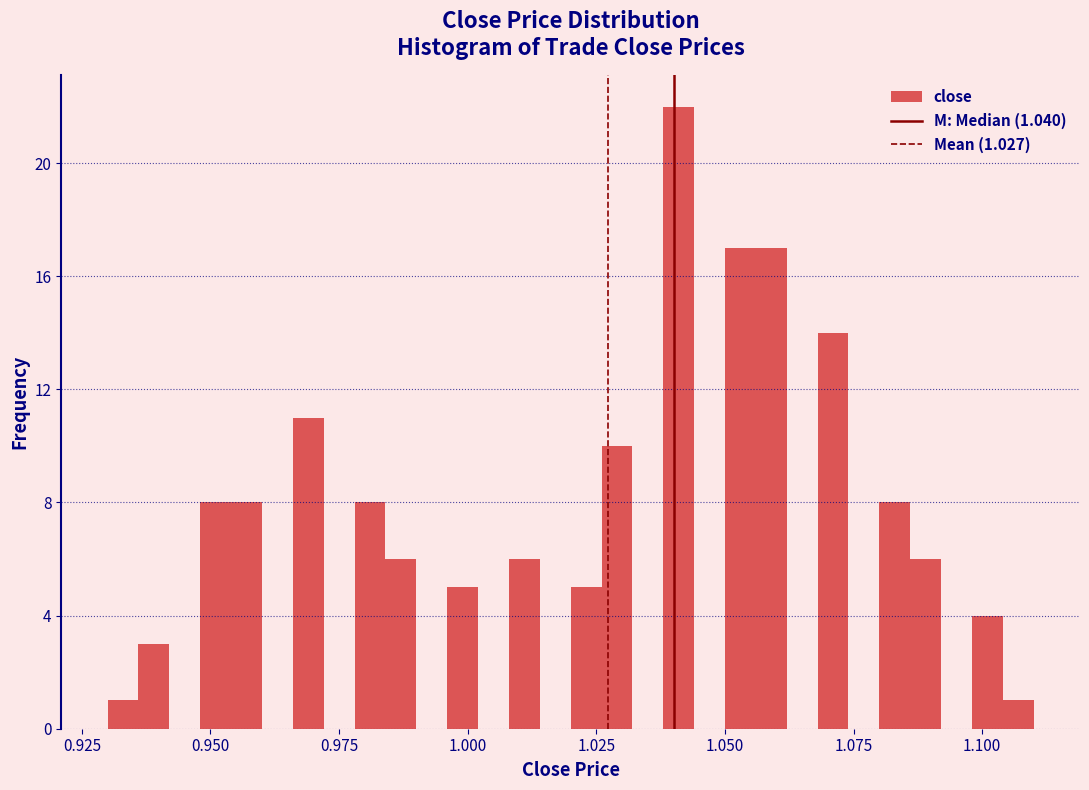

Around what value on the x-axis is the tallest bar? Give the approximate position of its centre, as read against the axis.

1.040